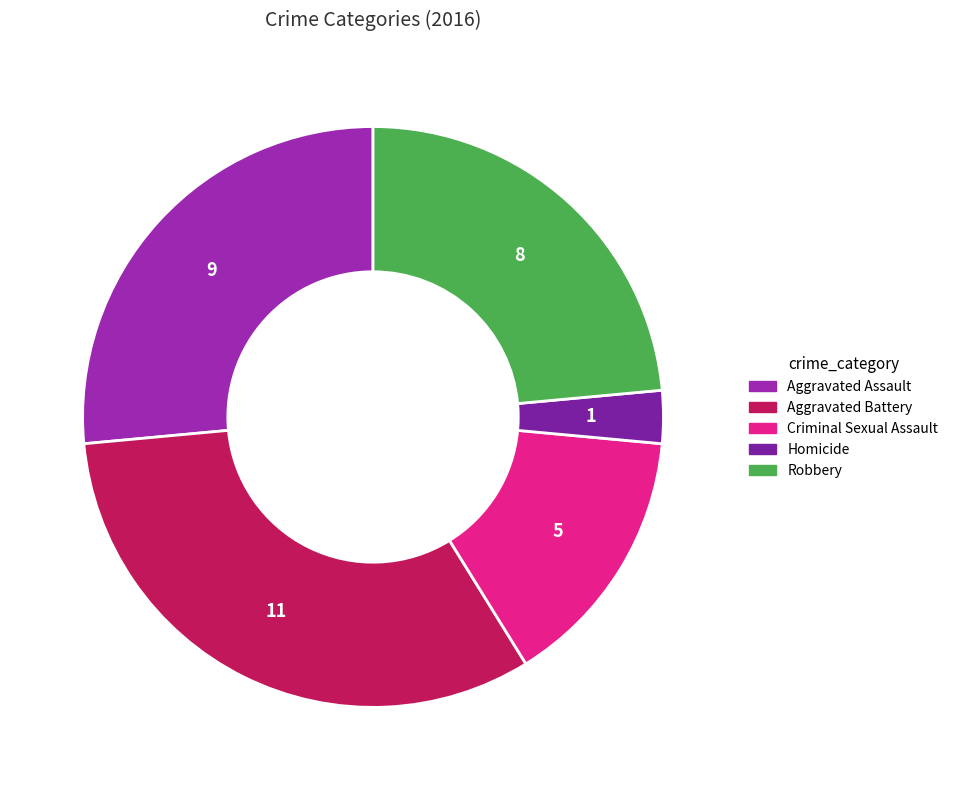

How many slices are in this pie chart?

5